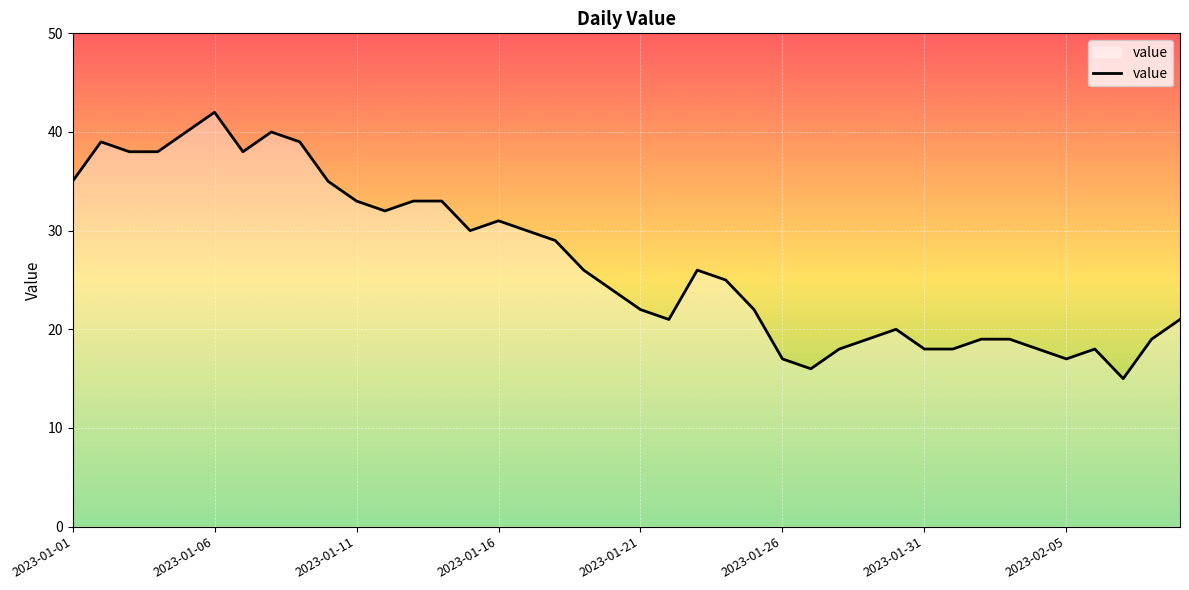

What is the maximum value shown in the chart?

42